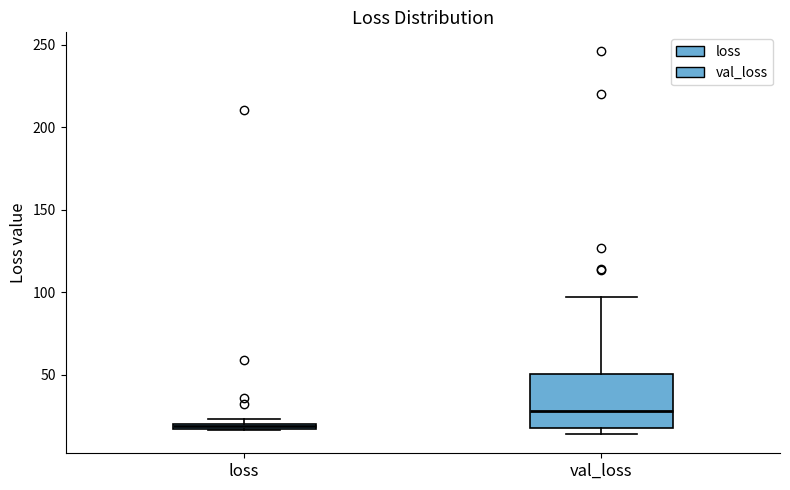

Which box is the tallest, from its lower edge to its upper edge?

val_loss